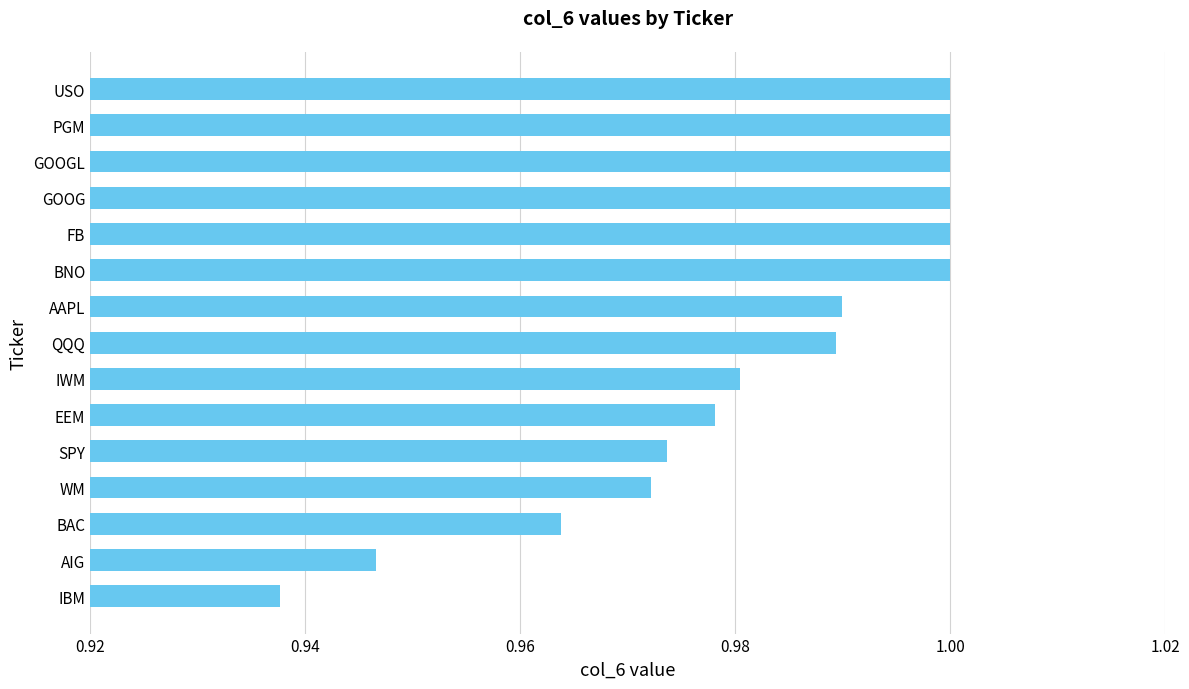

Where is the data nearest to the value 0?

IBM